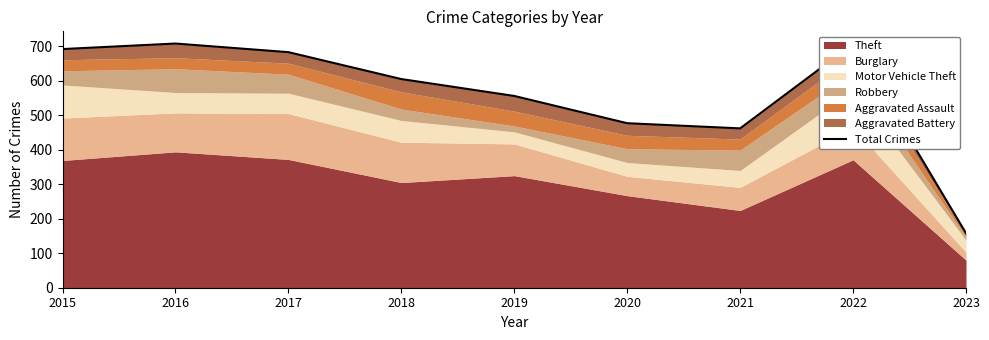

The value at 2016 is 286. True or false?

False